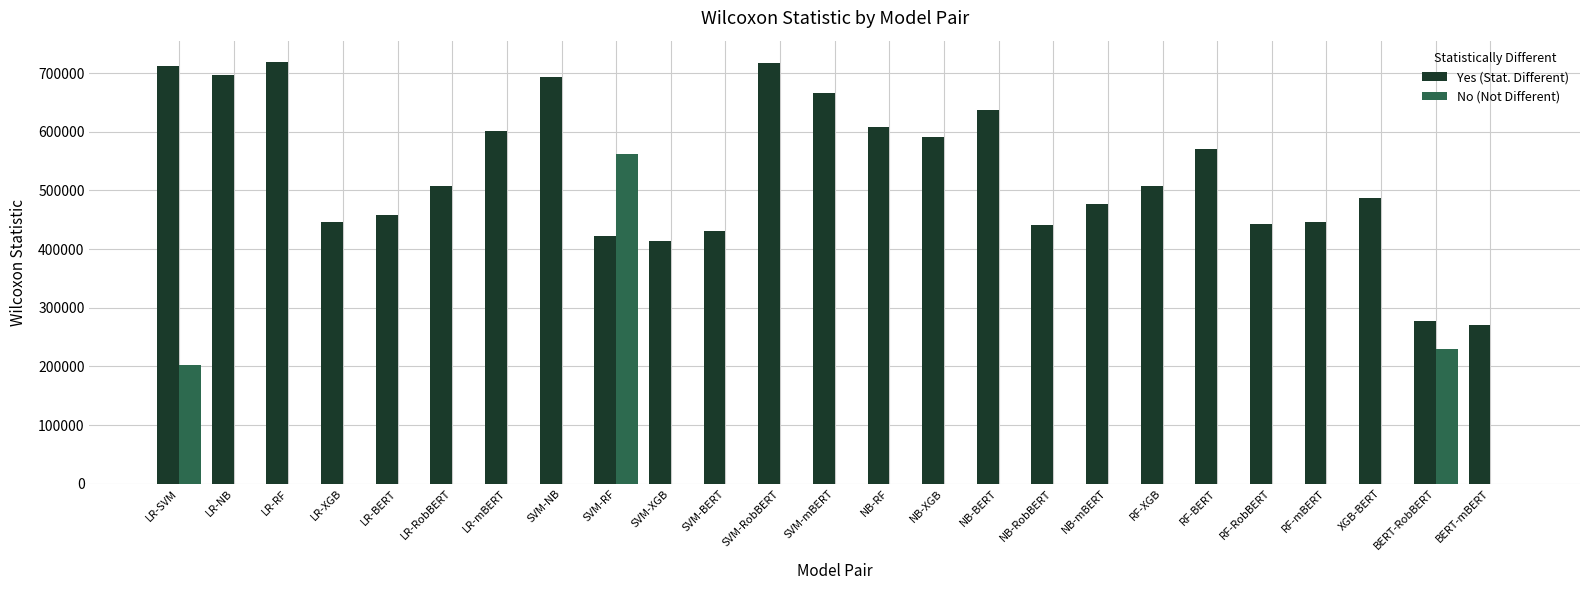

Does the chart contain stacked bars?

No